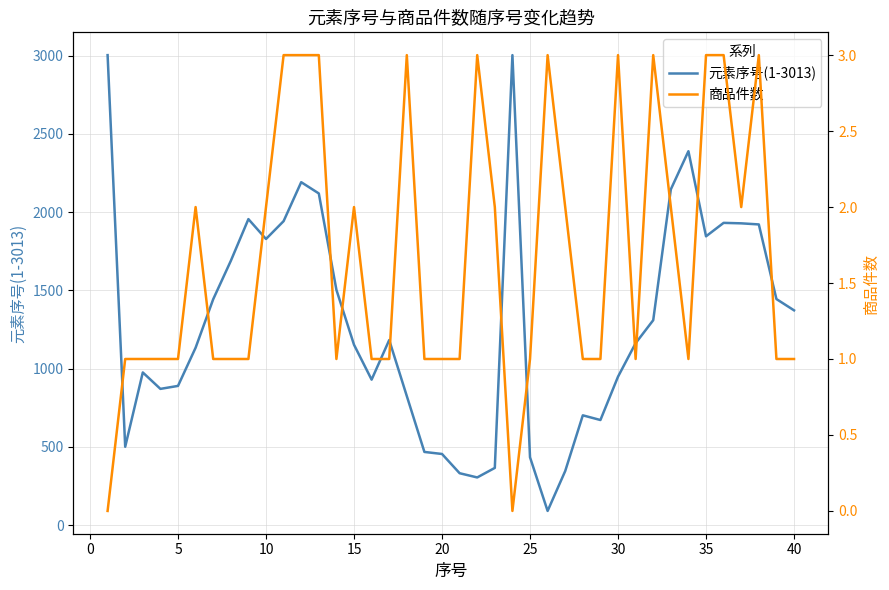

What is the minimum value for 元素序号(1-3013)?

90